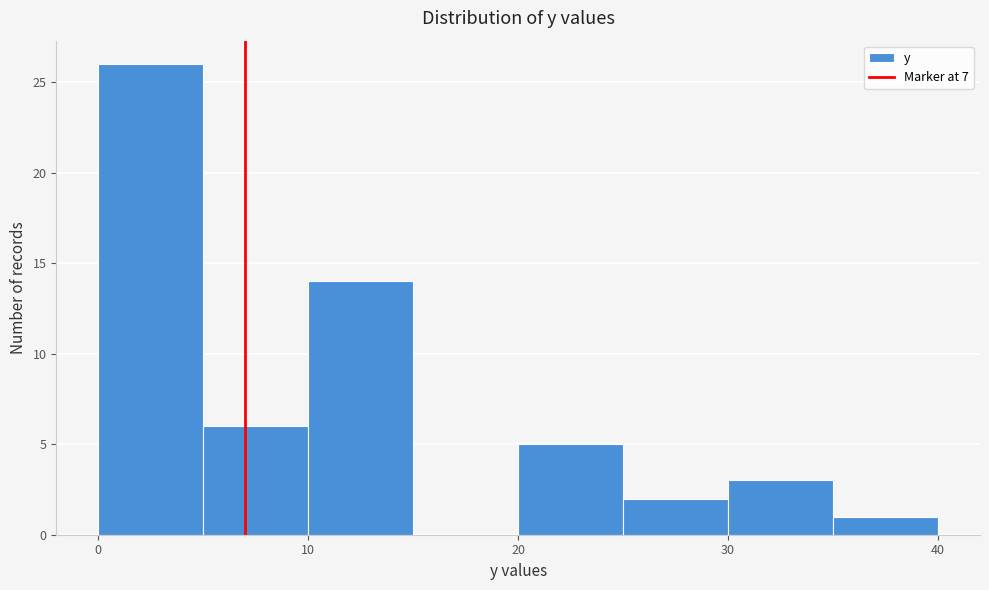

Which range on the x-axis has the tallest bar?

0 to 5